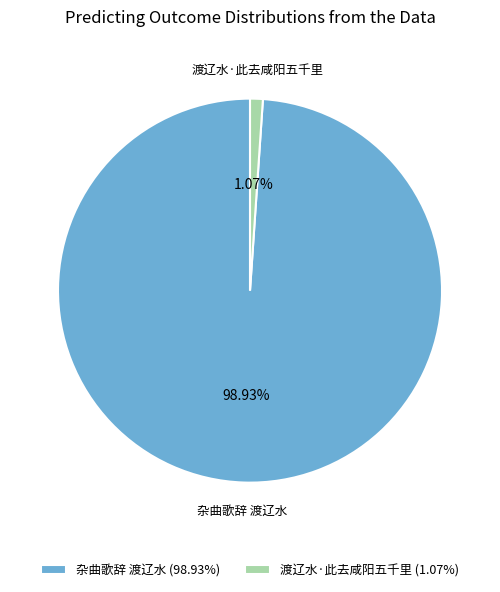

What is the majority slice?

杂曲歌辞 渡辽水